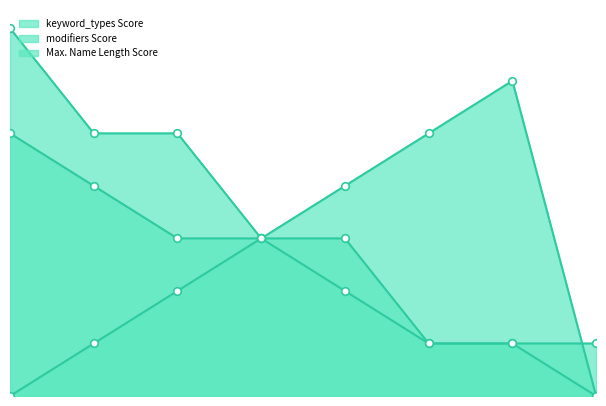

Is the value of modifiers Score at tail greater than the value of Max. Name Length Score at pref?

No